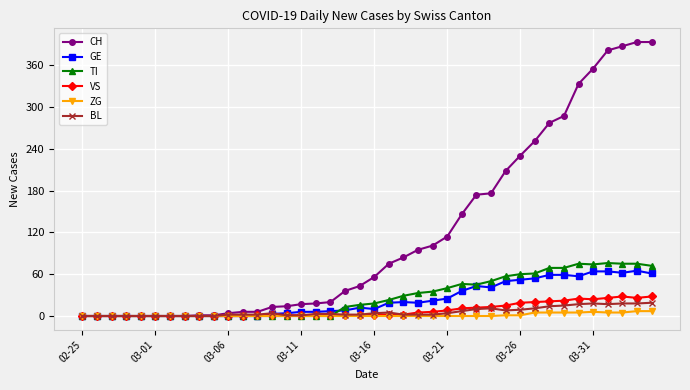

Which series has the largest total across all categories?

CH